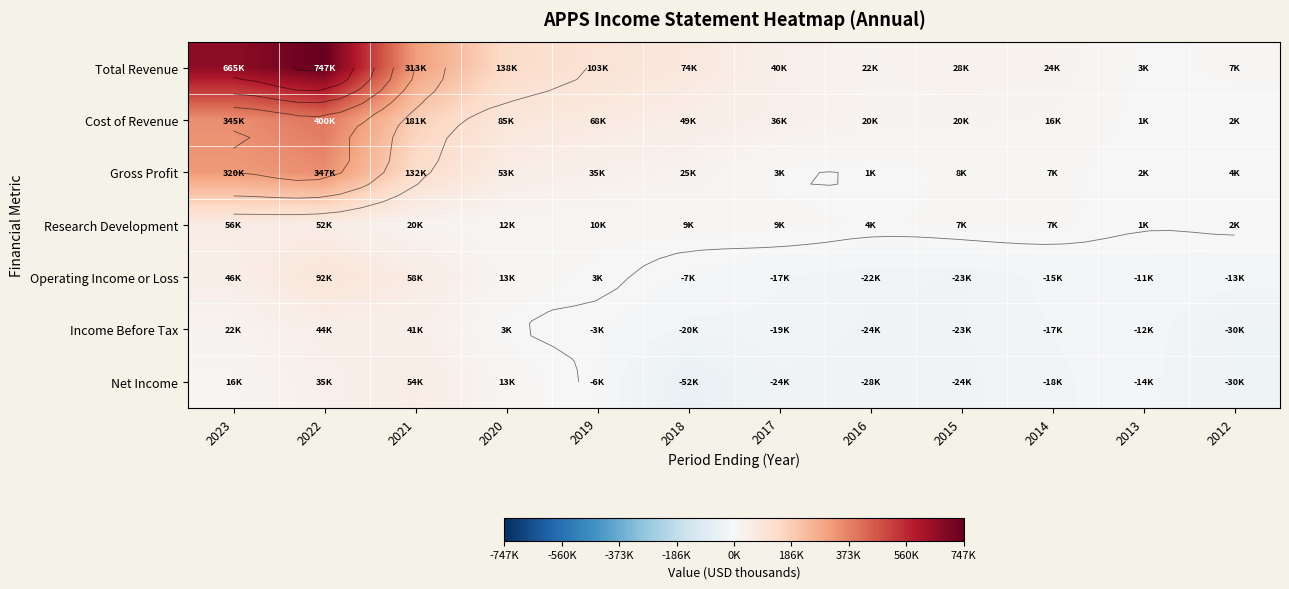

At how many categories does at least one series exceed 578070?

2